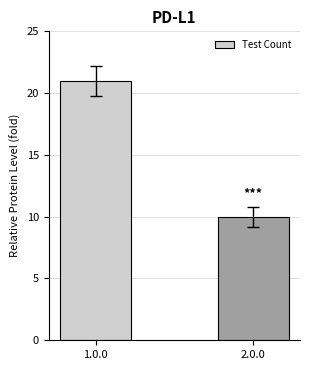

Reading left to right, list all the values displayed in this chart.

1.0.0=21	2.0.0=10